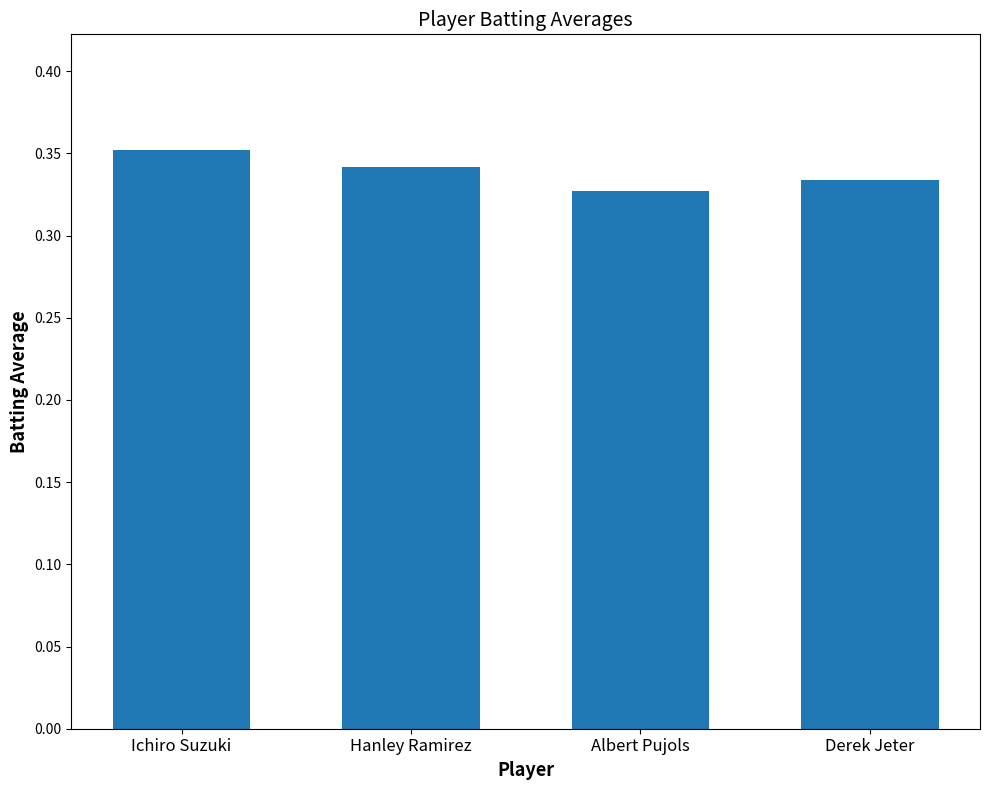

Count the values in the range 0 to 1.

4